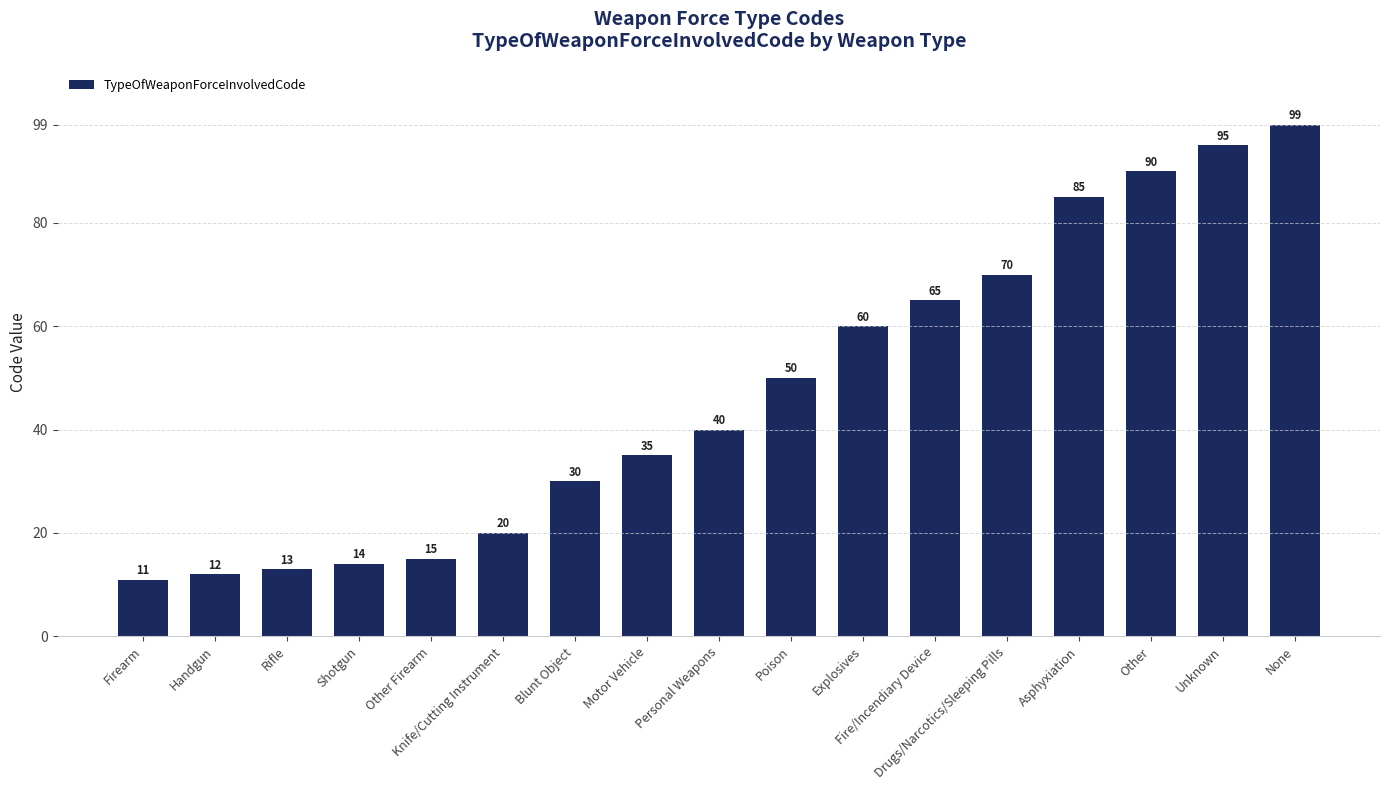

How many data points are less than 40?

8